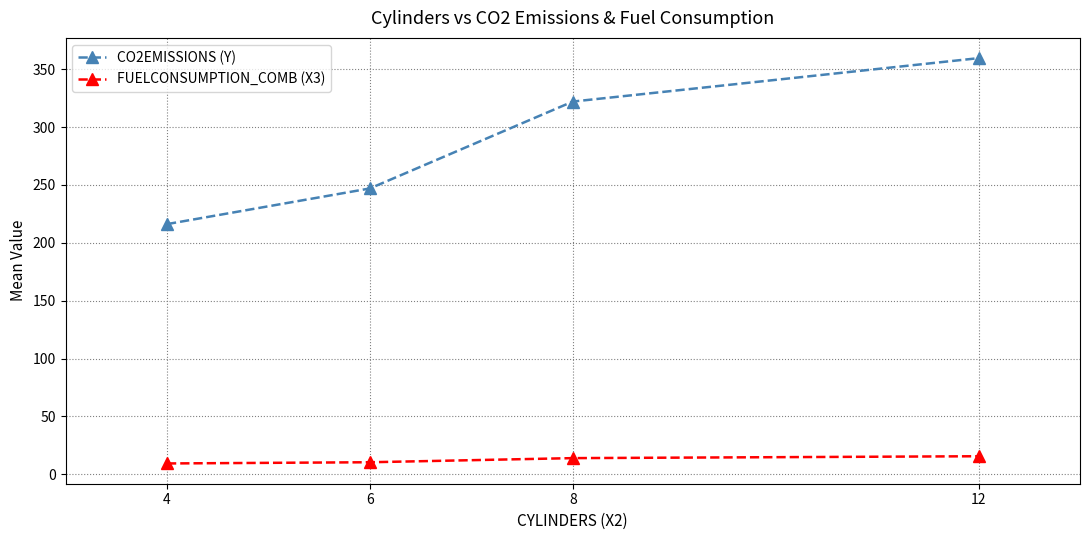

Count the number of categories in the chart.

4